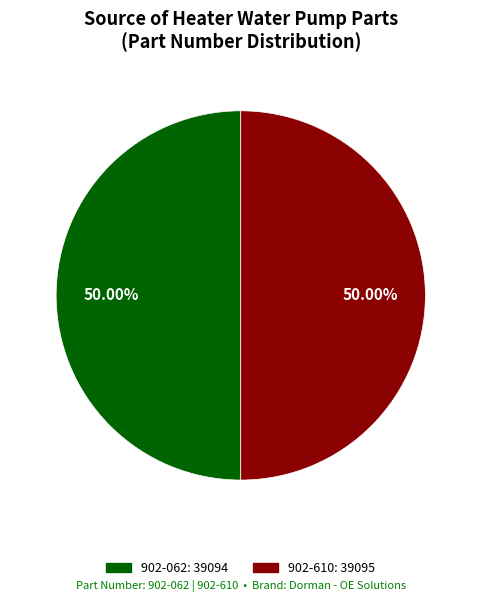

What is the ratio of the value at 902-610 to the value at 902-062?

1.0